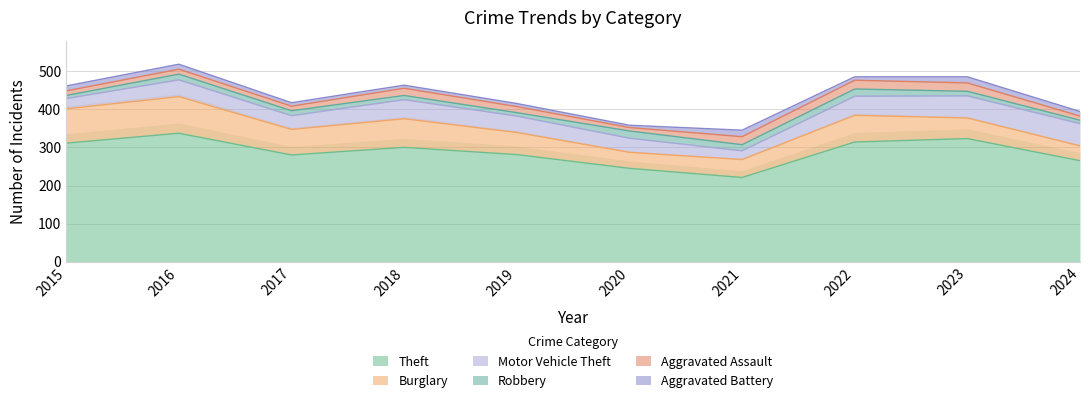

True or false: Burglary and Motor Vehicle Theft cross at least once.

True